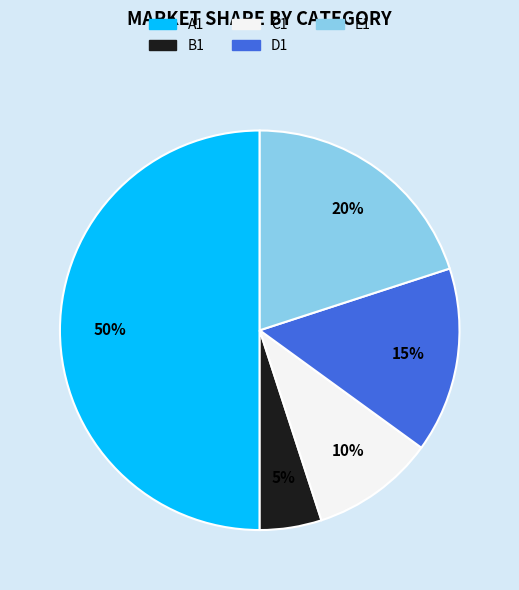

Between A1 and D1, which is larger?

A1